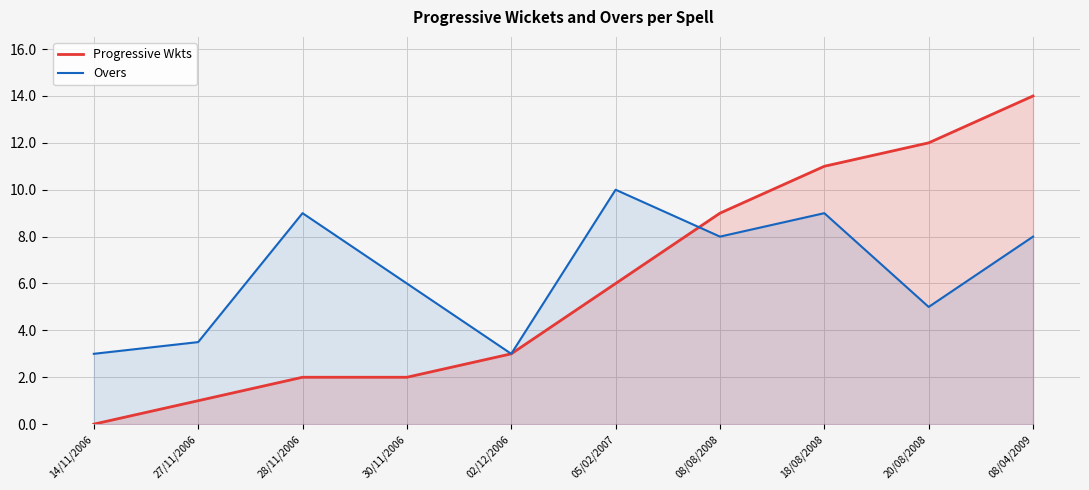

At which label is Overs closest to 6?

30/11/2006